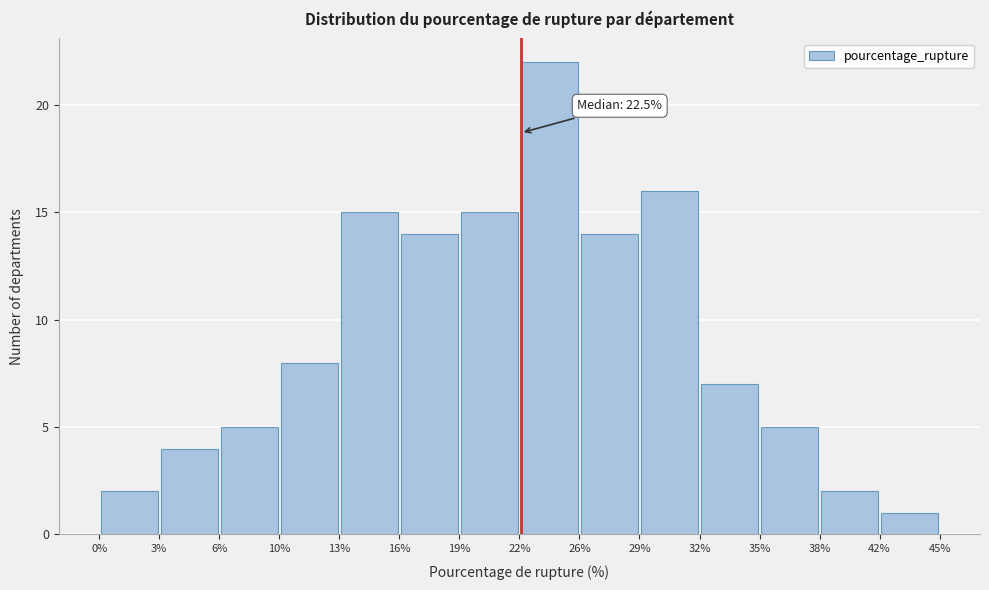

Over which range of the x-axis is the bar tallest?

22% to 26%